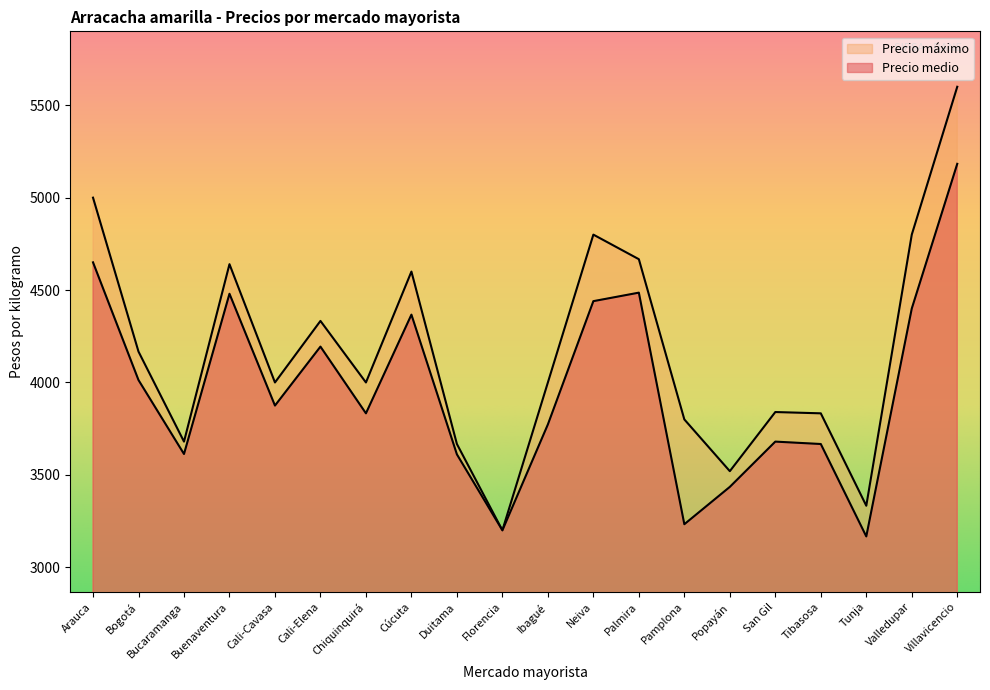

Reading left to right, transcribe all the data shown in this chart.

Precio medio: 4650	4013	3613	4480	3875	4194	3833	4367	3611	3200	3773	4440	4486	3233	3435	3680	3667	3167	4400	5183
Precio máximo: 5000	4167	3680	4640	4000	4333	4000	4600	3667	3200	4000	4800	4667	3800	3520	3840	3833	3333	4800	5600